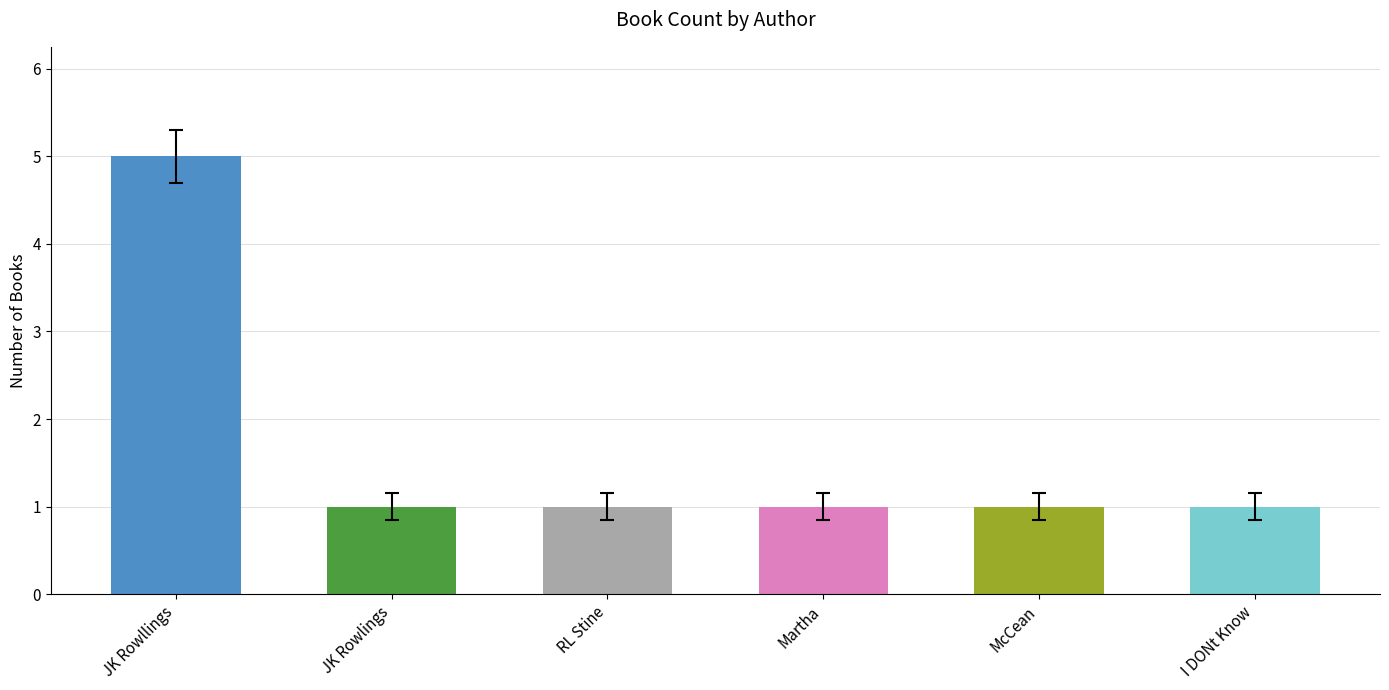

True or false: the data shows 1 at RL Stine.

True